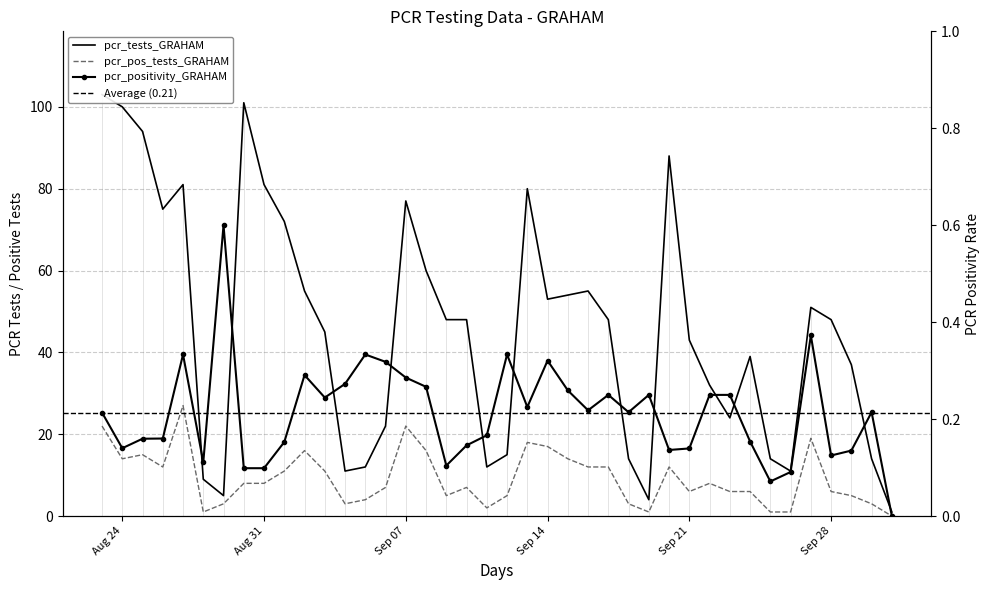

At which label is pcr_positivity_GRAHAM closest to 0?

2021-10-01